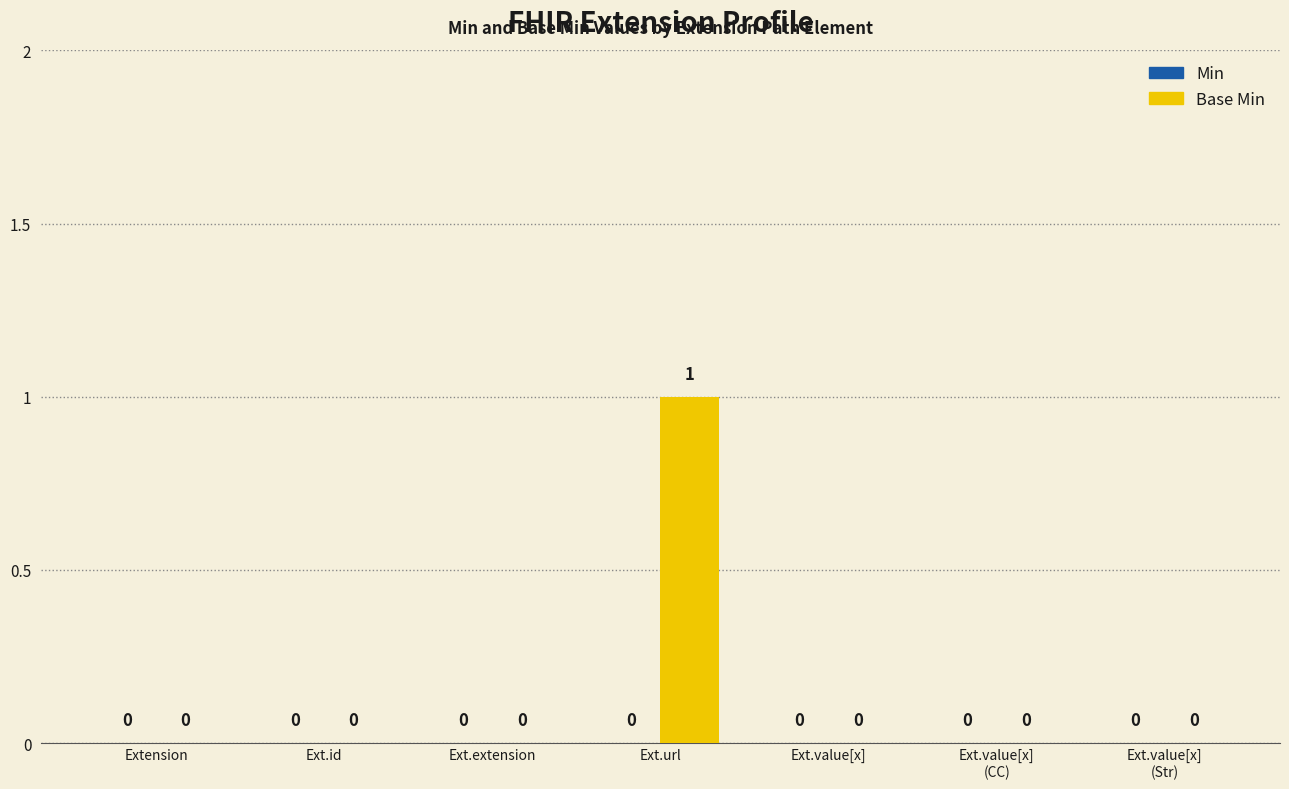

Which category has the highest value across all series?

Ext.url